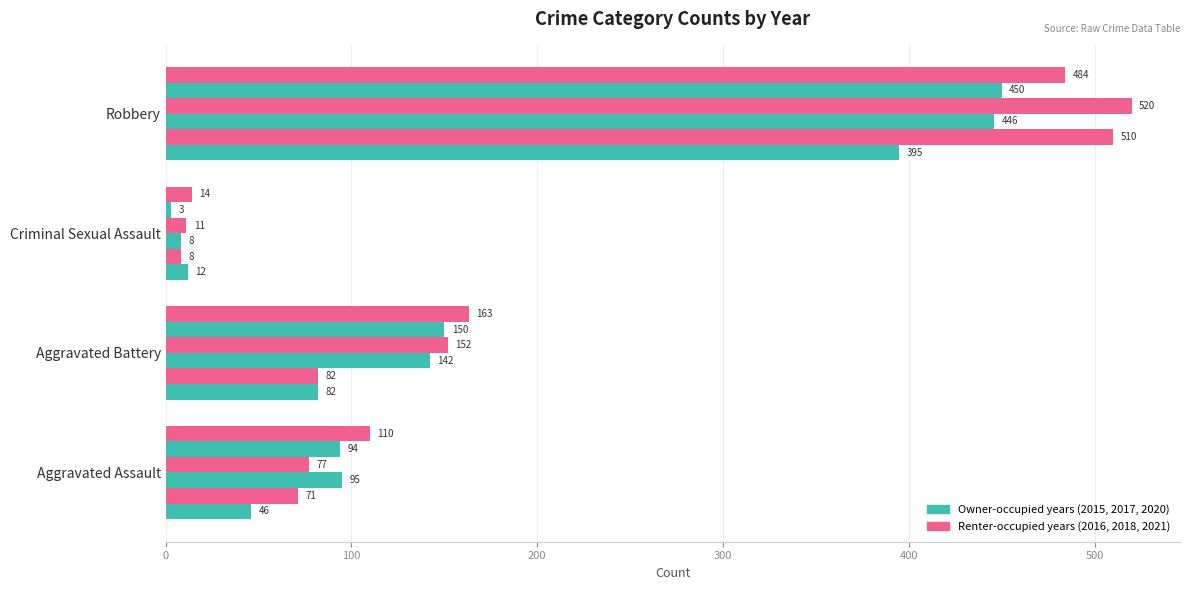

Count the number of categories in the chart.

4